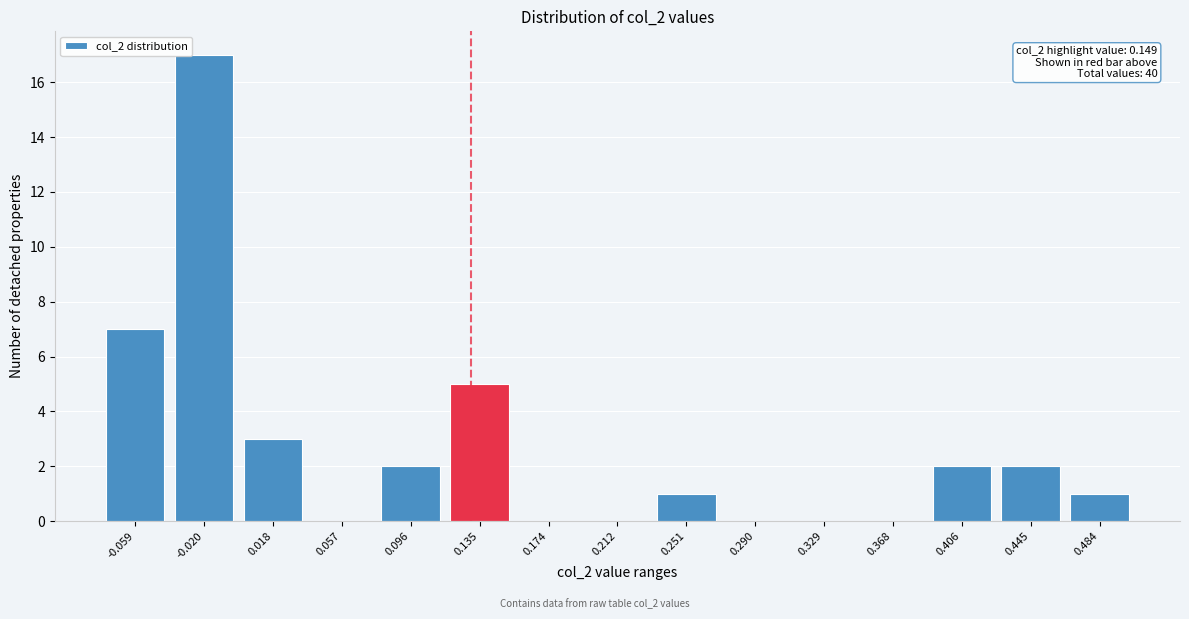

Reading right to left, extract all data points from this chart.

0.484=1	0.445=2	0.406=2	0.368=0	0.329=0	0.290=0	0.251=1	0.212=0	0.174=0	0.135=5	0.096=2	0.057=0	0.018=3	-0.020=17	-0.059=7